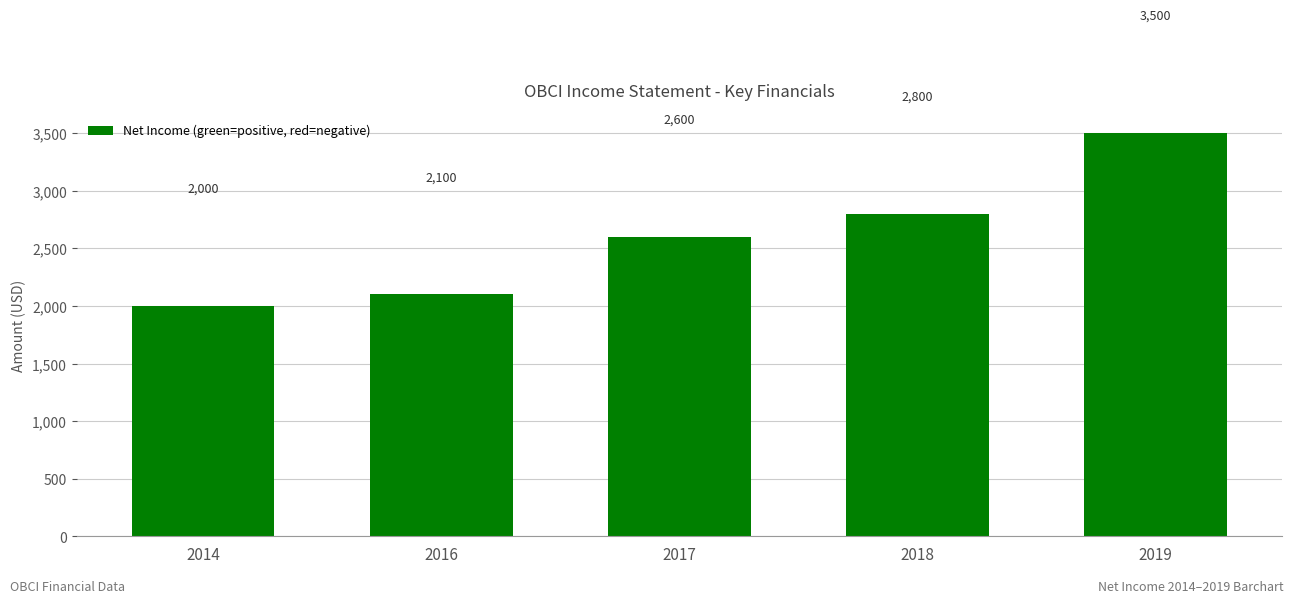

Read the value at 2017.

2600